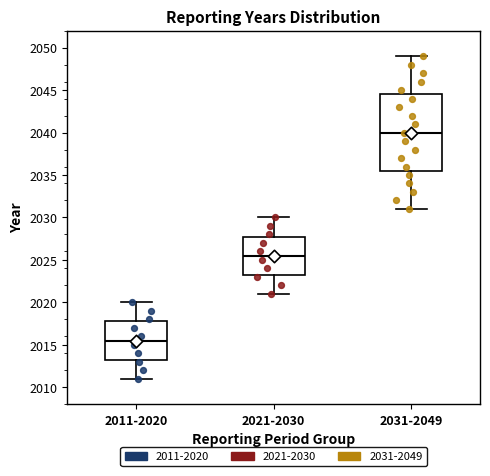

Where does the median line of the box for 2031-2049 sit on the y-axis? The values are not printed on the chart, so give them approximately, as read against the axis.

2040.0